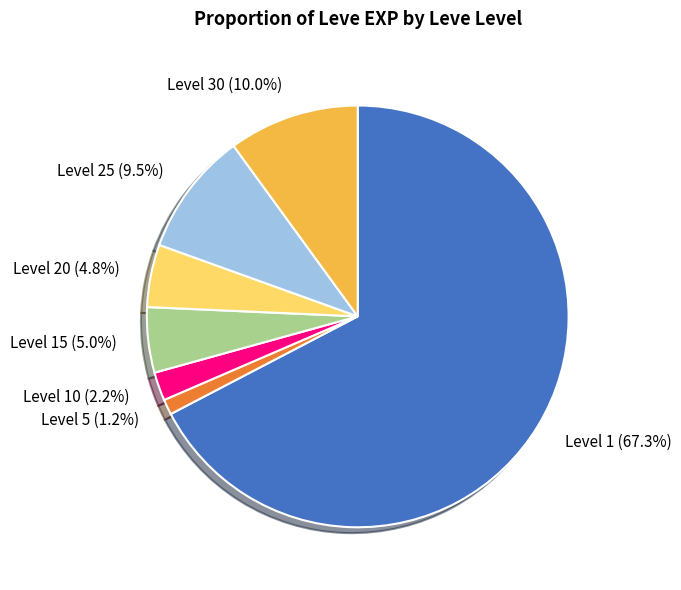

Between Level 5 (1.2%) and Level 25 (9.5%), which is larger?

Level 25 (9.5%)